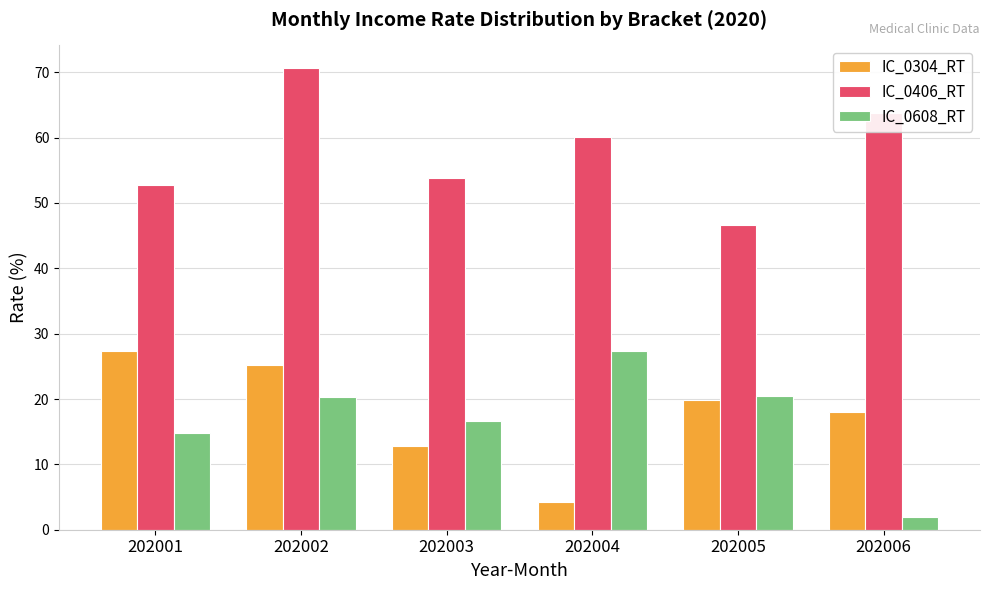

How many values in the IC_0608_RT series are below 20?

3